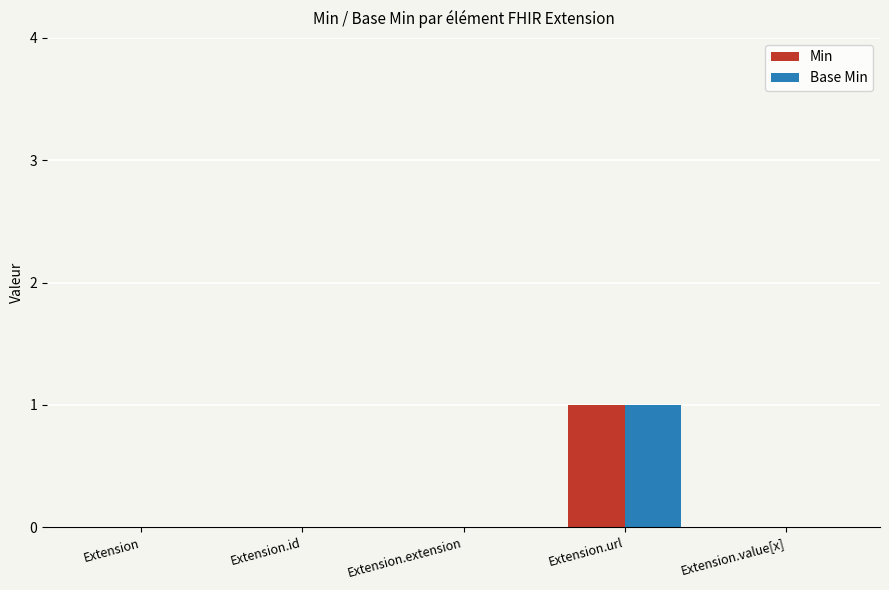

Which label corresponds to the largest value in the chart?

Extension.url